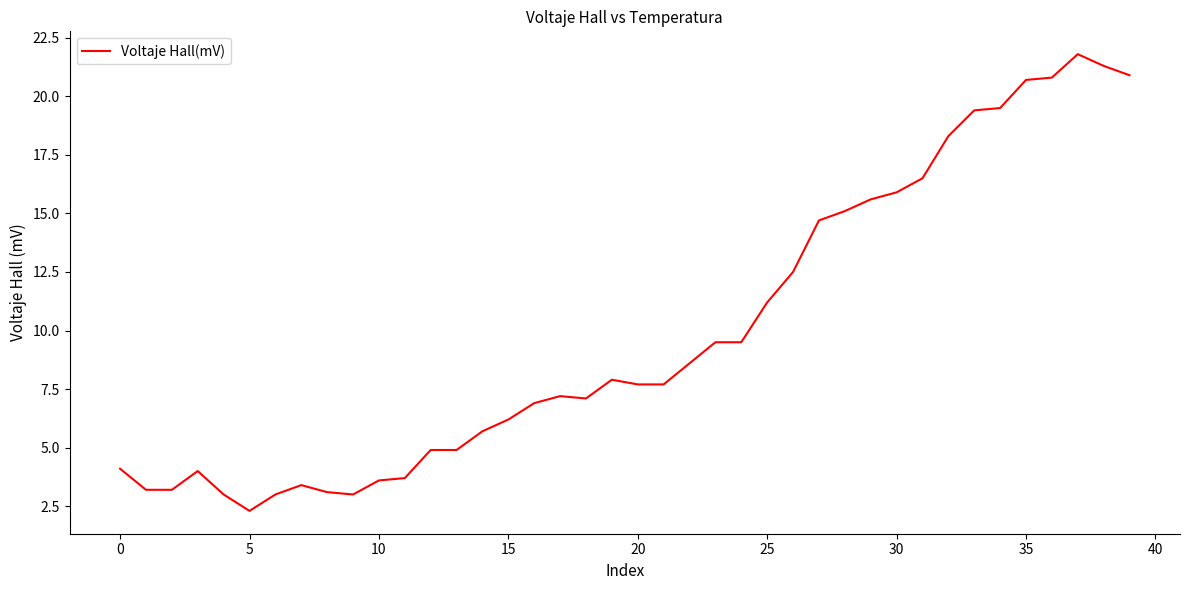

What is the greatest value displayed?

21.8